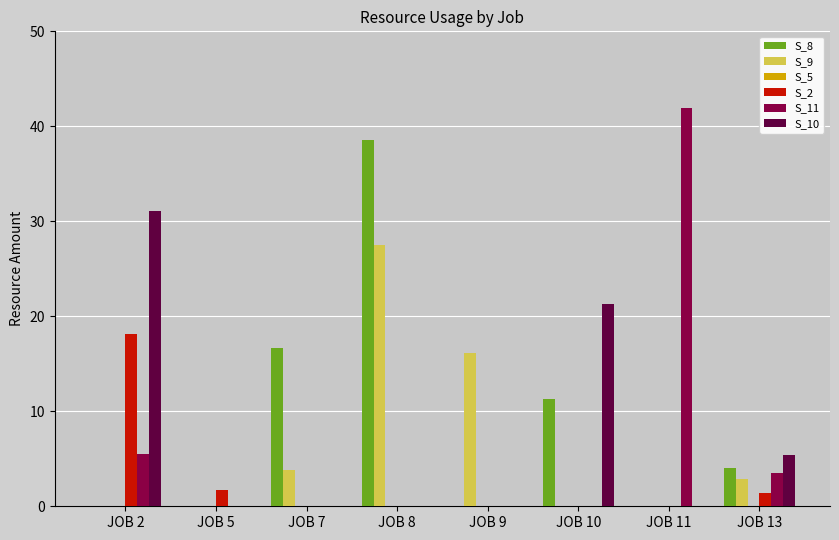

What is the maximum value shown in the chart?

42.0